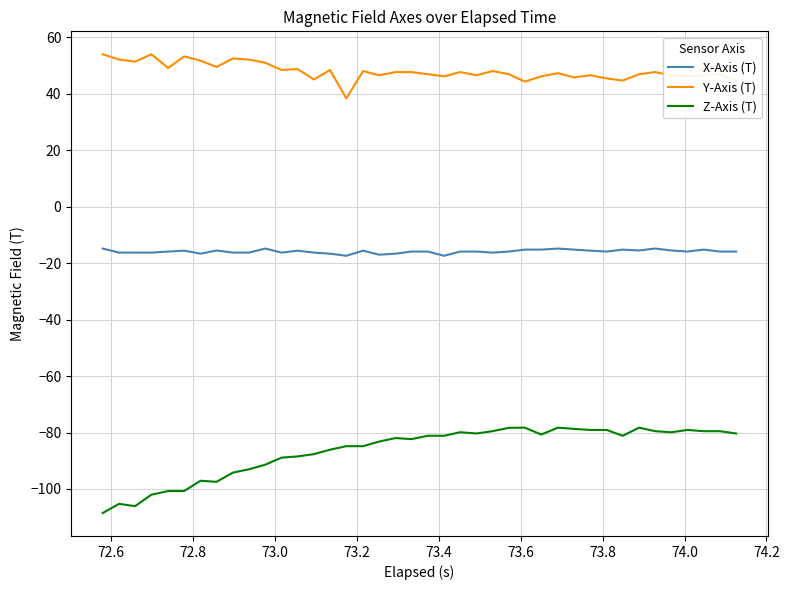

True or false: Z-Axis (T) and X-Axis (T) cross at least once.

False